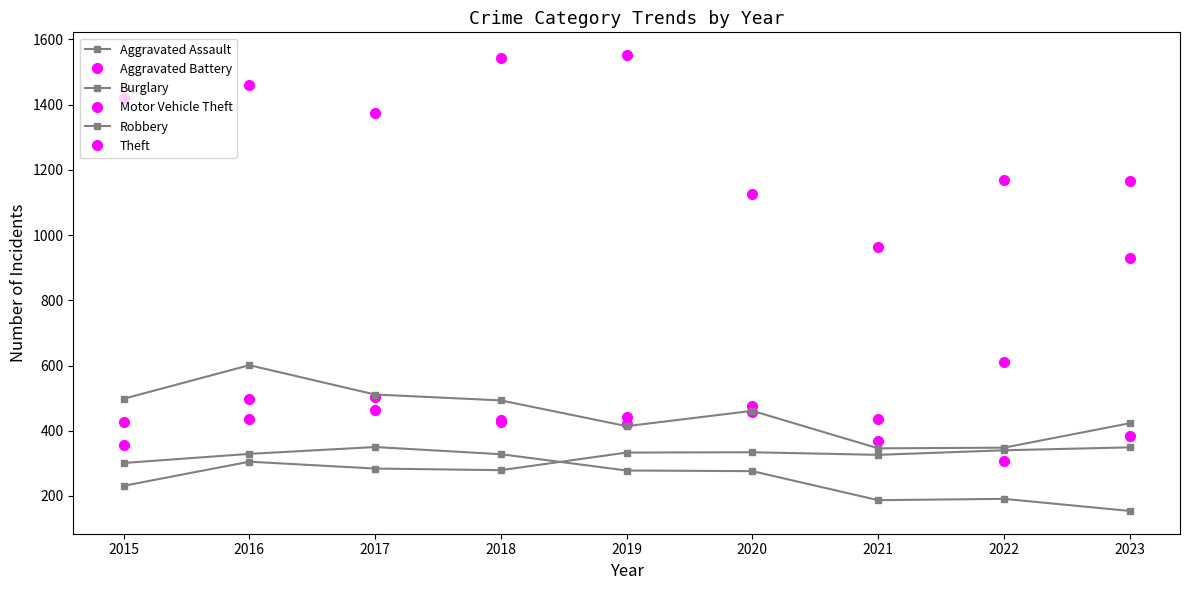

Reading right to left, list all the values displayed in this chart.

Aggravated Assault: 349	340	326	334	333	279	284	305	231
Aggravated Battery: 383	308	435	475	420	428	464	498	356
Burglary: 154	191	187	276	278	328	350	329	301
Motor Vehicle Theft: 929	611	370	458	443	434	502	437	428
Robbery: 423	348	346	461	414	493	511	601	498
Theft: 1165	1170	965	1125	1552	1543	1376	1461	1421